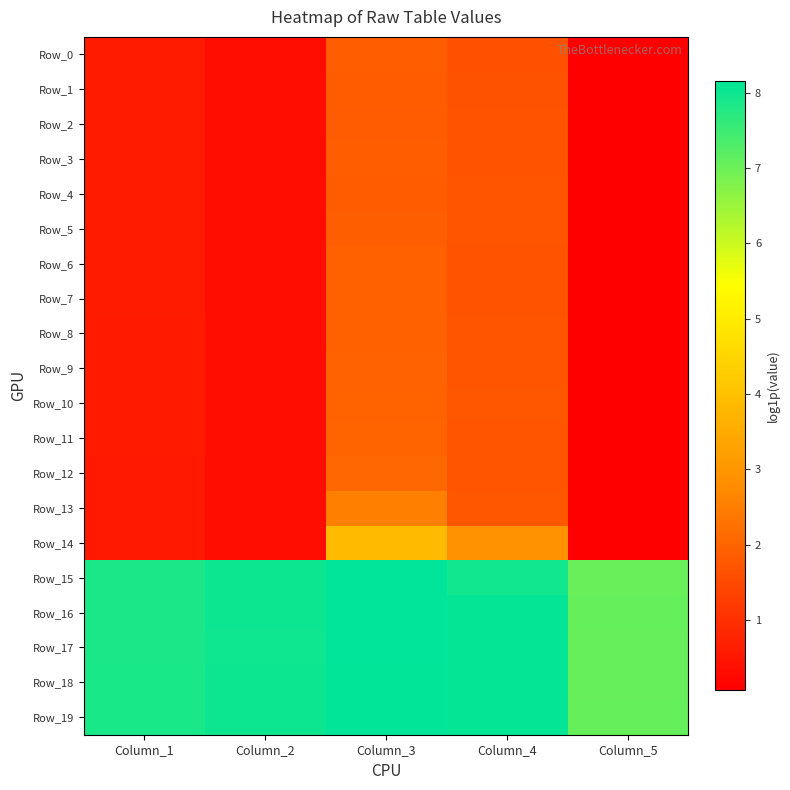

At which category is the sum across all series the highest?

Column_3